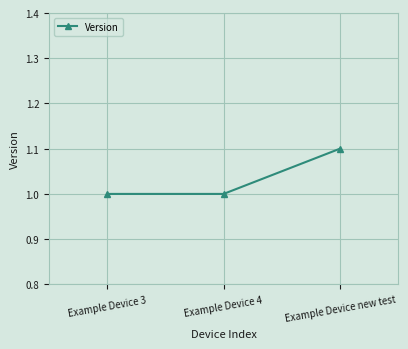

Reading left to right, extract all data points from this chart.

Example Device 3=1.0	Example Device 4=1.0	Example Device new test=1.1